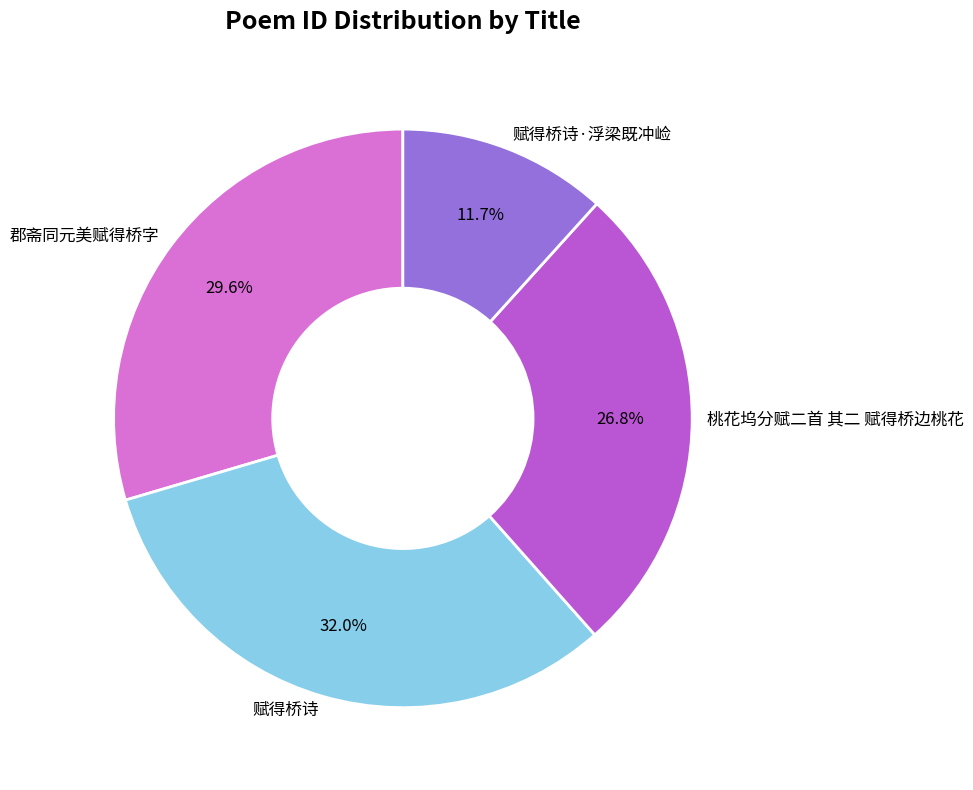

How many slices are in this pie chart?

4